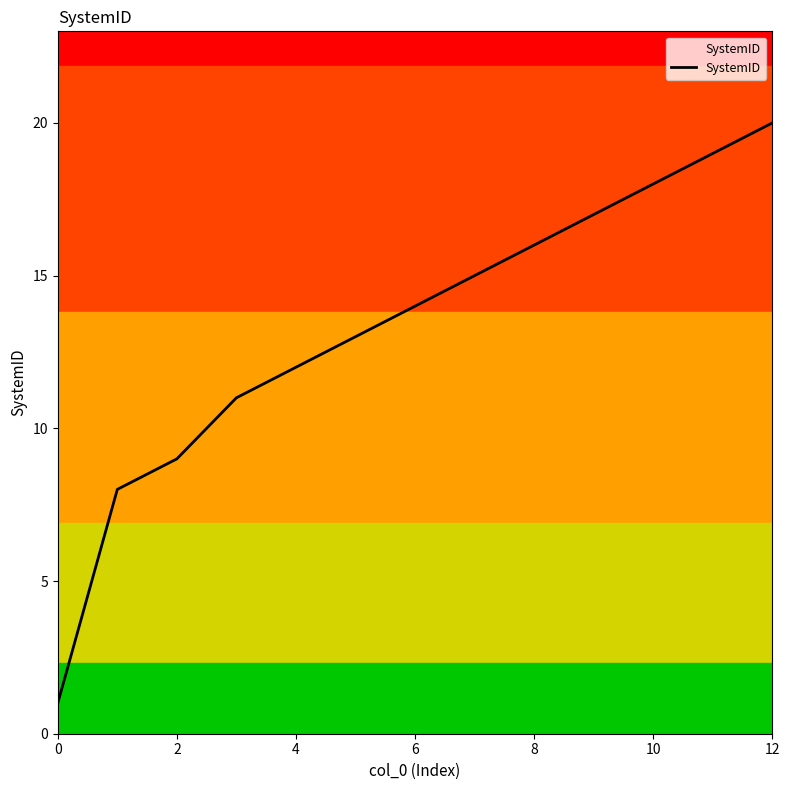

What is the difference between the maximum and minimum values?

19